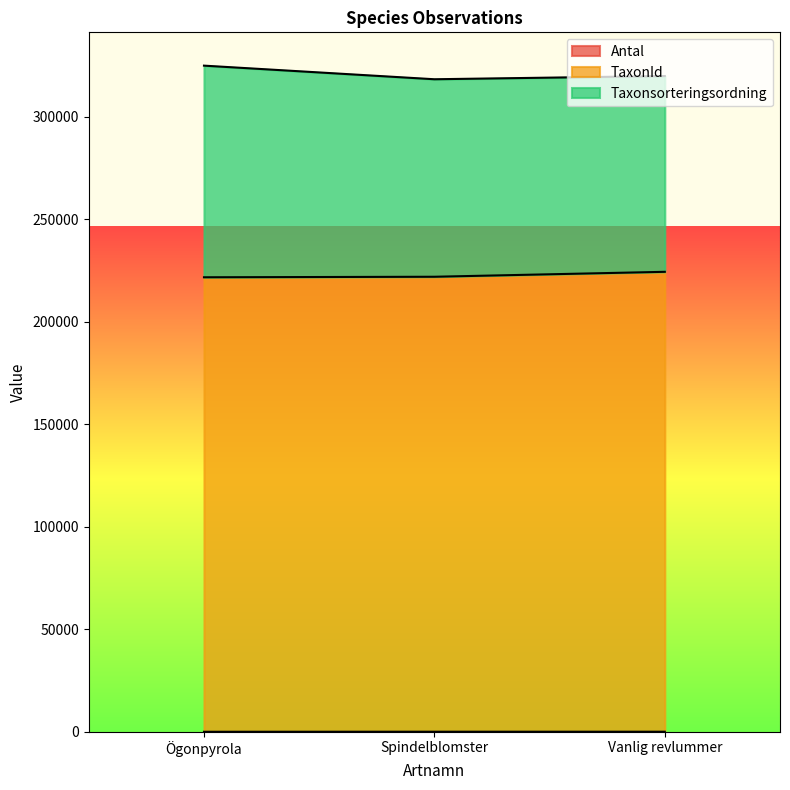

What is the label of the 1st point from the right?

Vanlig revlummer